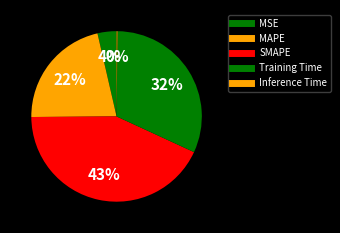

Rank the categories by value from highest to lowest.

SMAPE, Training Time, MAPE, MSE, Inference Time